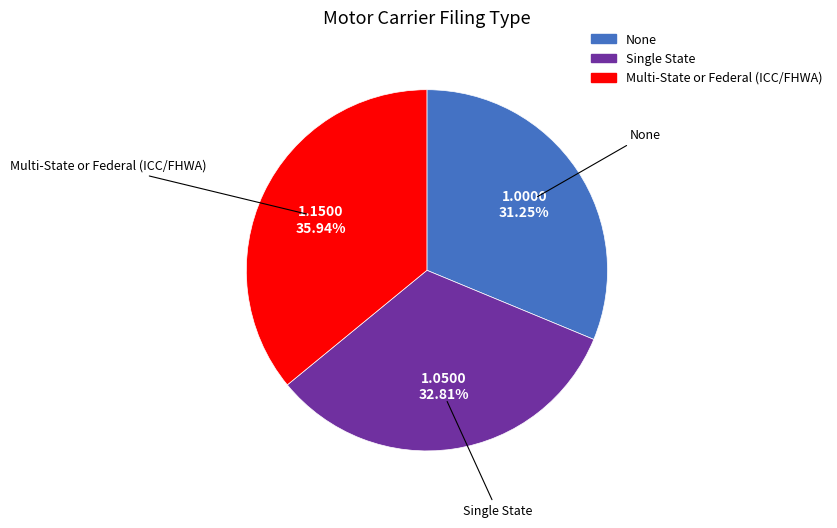

Between None and Single State, which is larger?

Single State